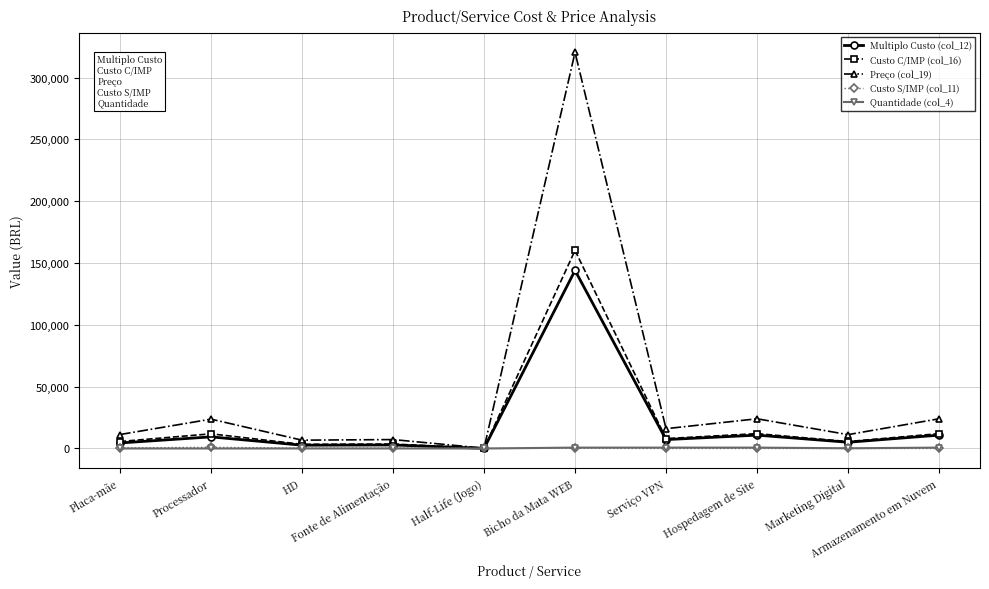

Which series has the widest spread of values?

Preço (col_19)